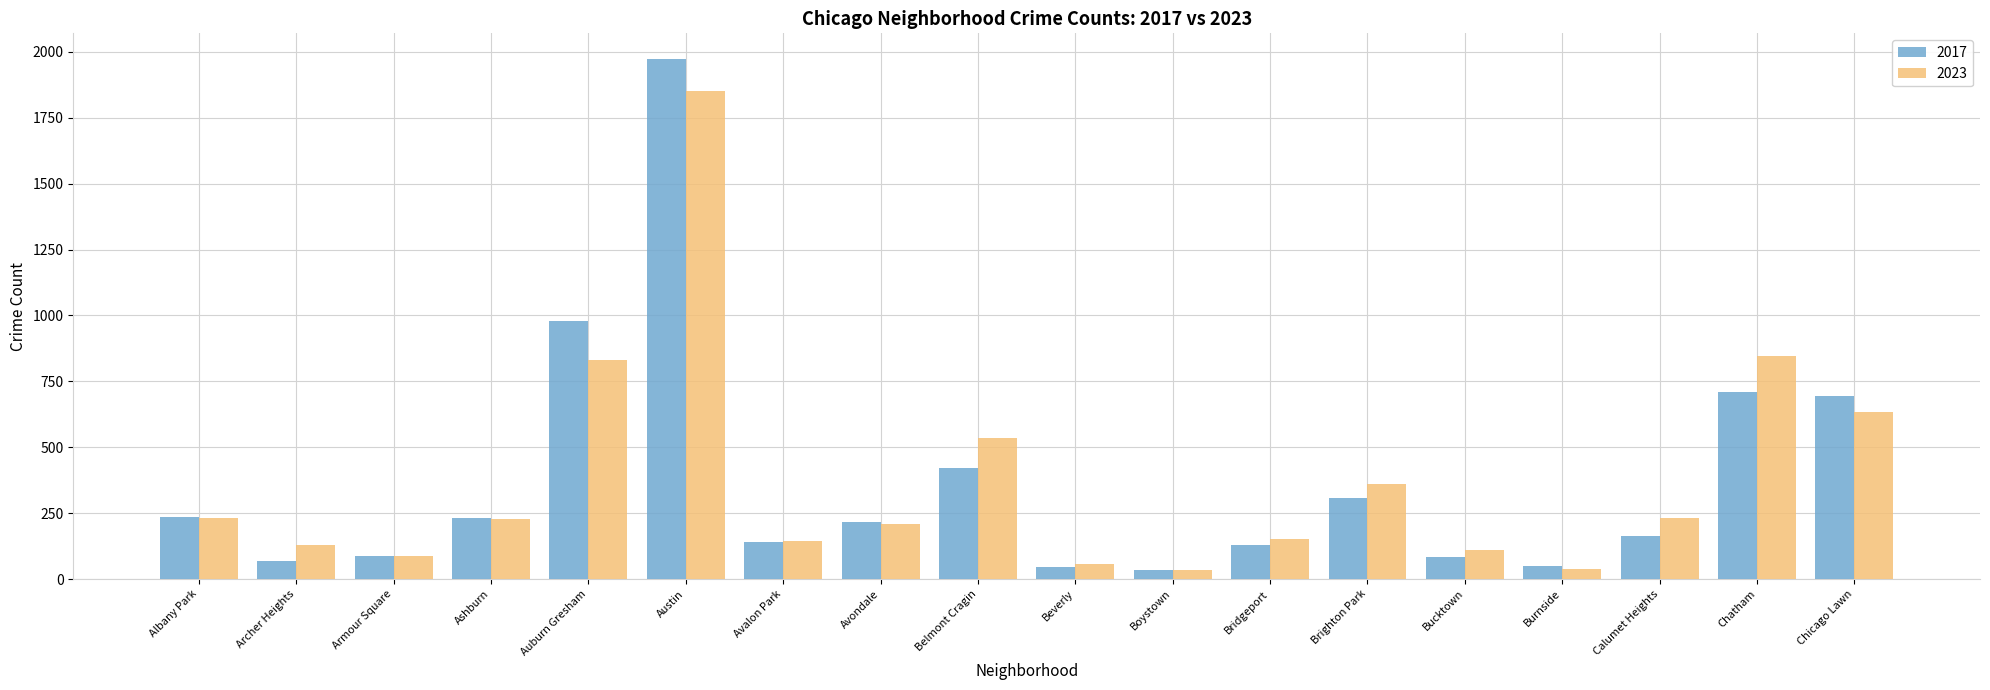

Which series has the largest range (max minus min)?

2017